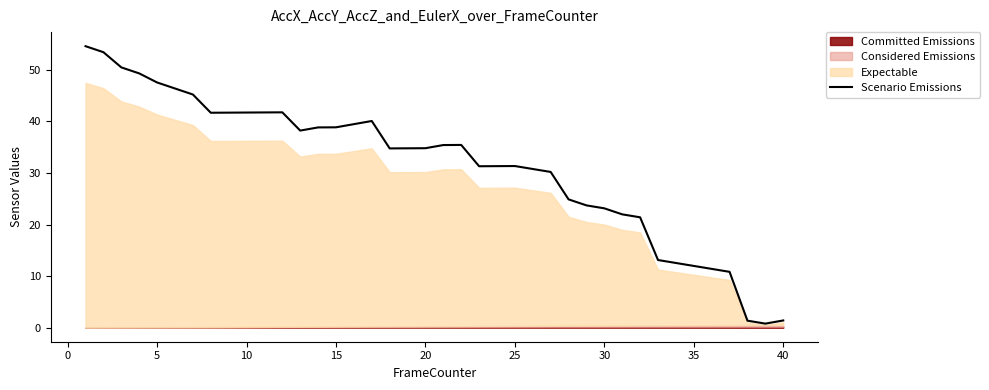

Reading right to left, list all the values displayed in this chart.

1.4	0.8	1.4	10.8	11.4	12.0	12.5	13.1	21.4	22.0	23.1	23.7	24.9	30.2	30.8	31.3	31.3	31.3	35.4	35.4	34.8	34.8	34.8	40.1	39.5	38.8	38.8	38.2	41.8	41.7	41.7	41.7	41.7	45.2	46.4	47.5	49.3	50.5	53.4	54.6